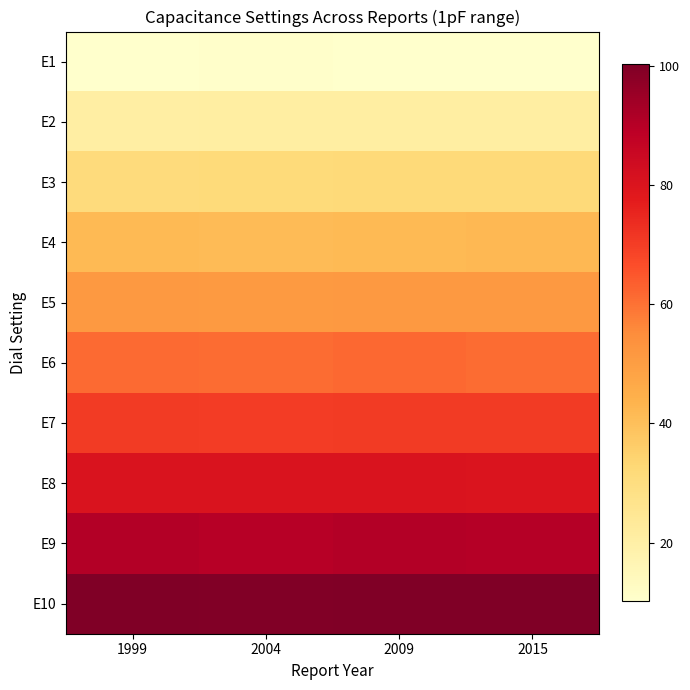

Which label corresponds to the largest value in the chart?

2009